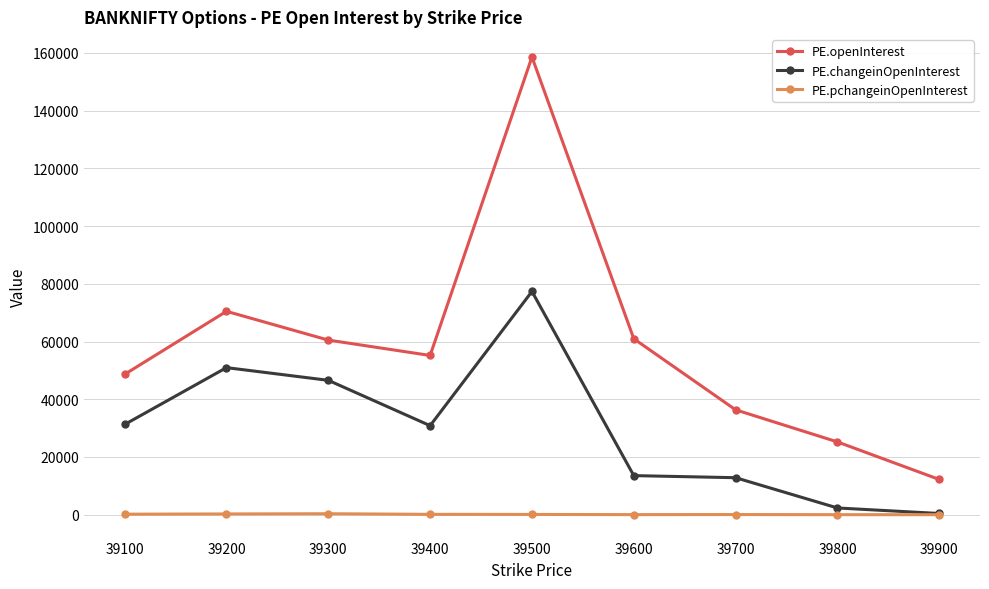

At 39200, list the series in order from largest to smallest.

PE.openInterest, PE.changeinOpenInterest, PE.pchangeinOpenInterest